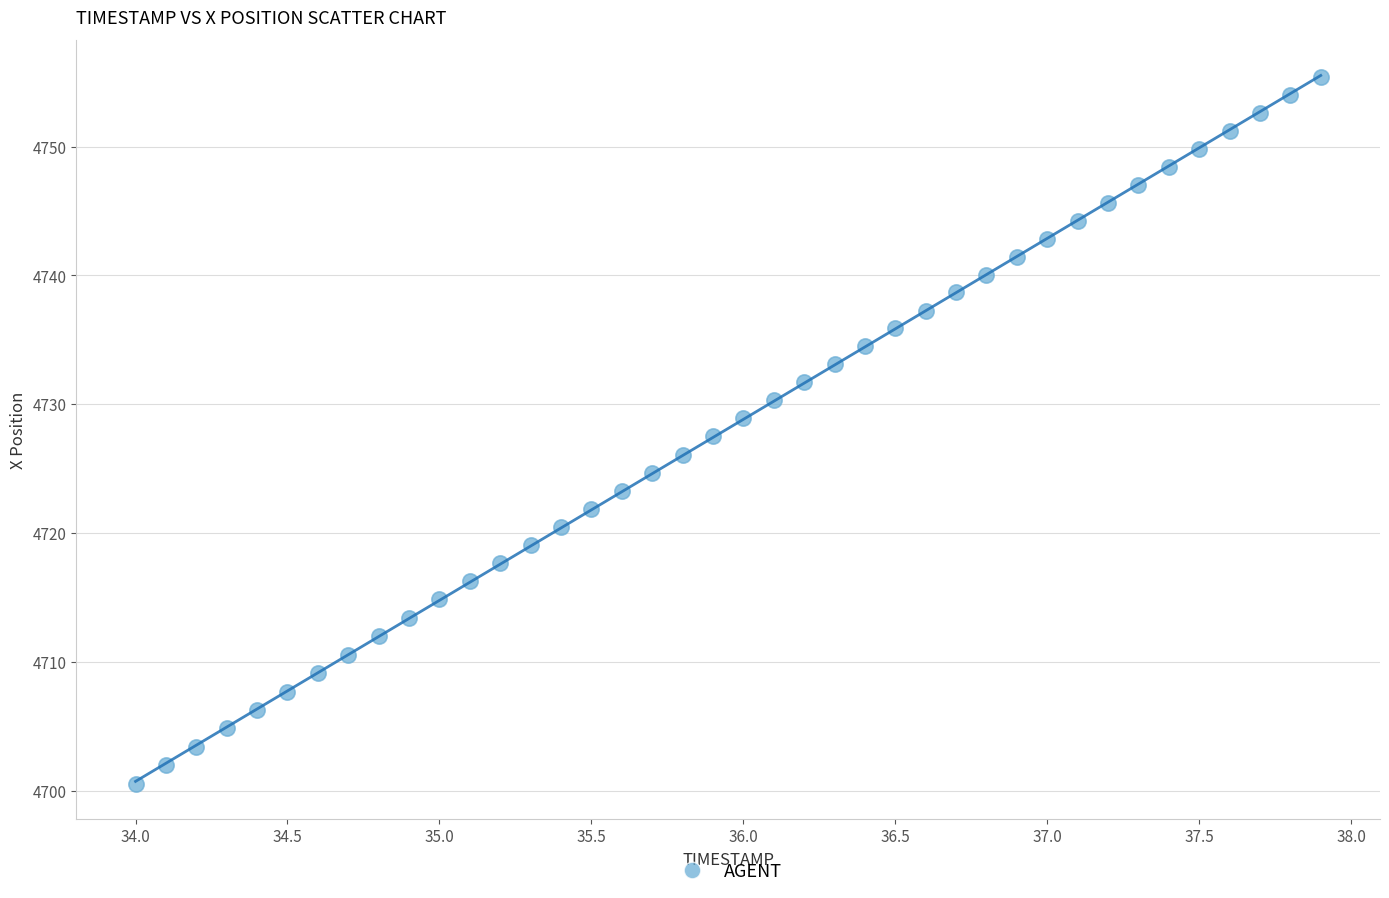

What is the range of X values (max minus min)?

3.9